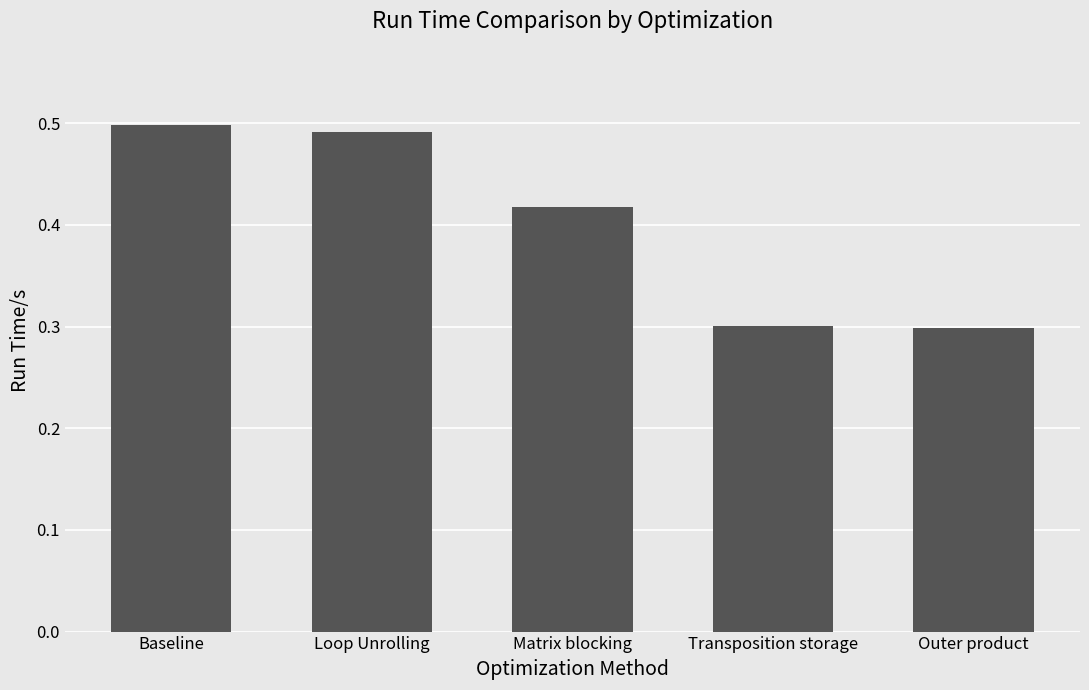

Are the bars horizontal?

No